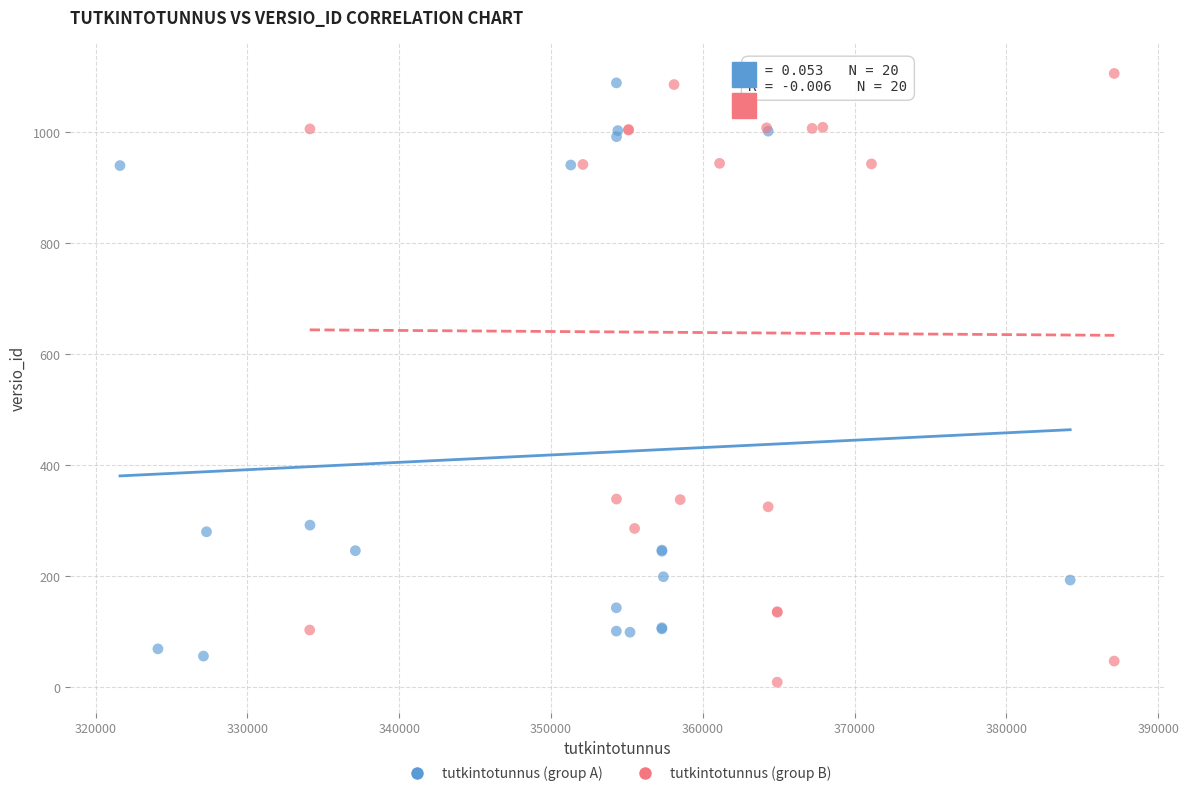

Which series reaches the maximum Y coordinate?

tutkintotunnus (group B)